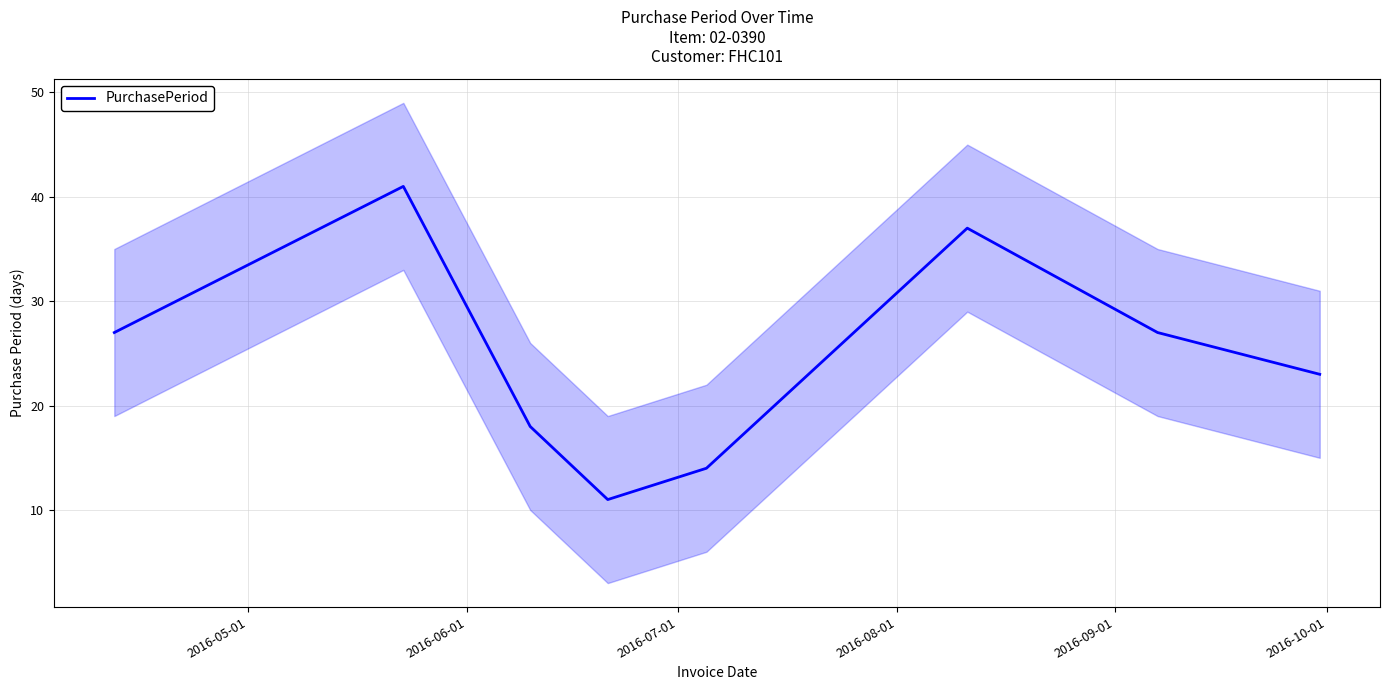

What is the difference between the maximum and minimum values?

30